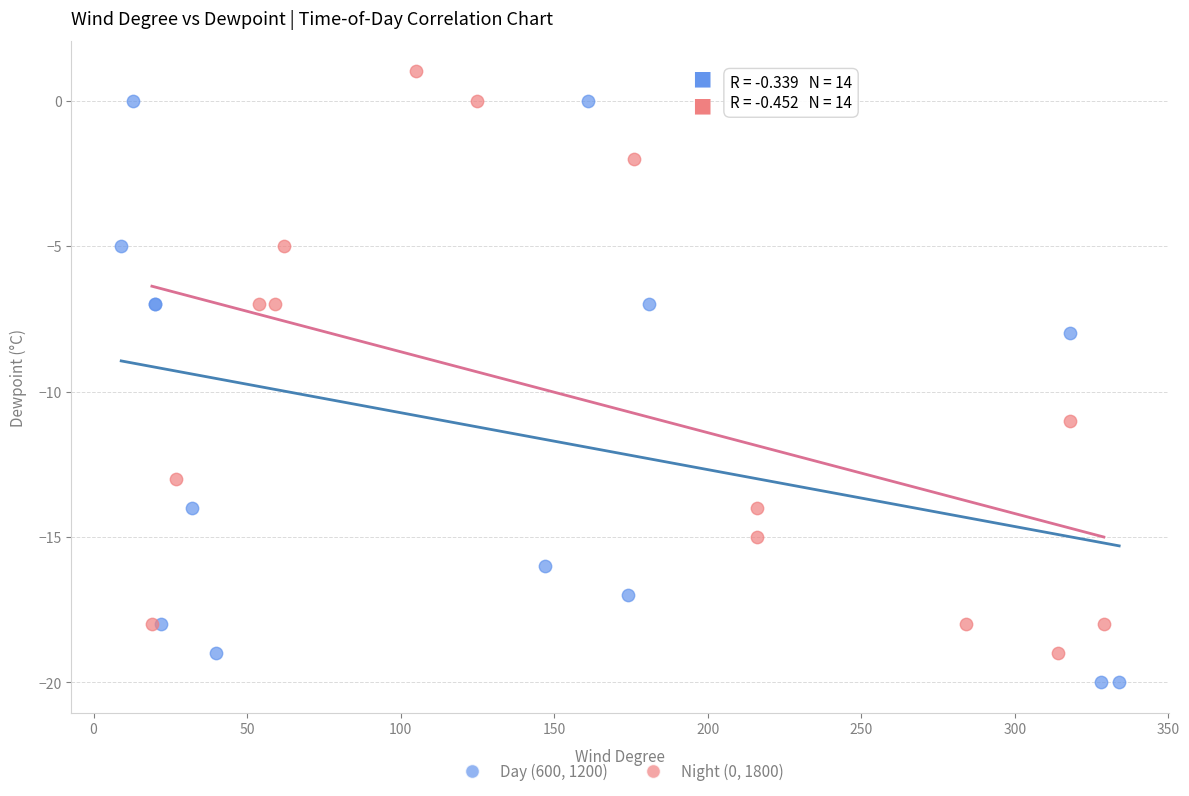

Which series contains the lowest Y value?

Day (600, 1200)